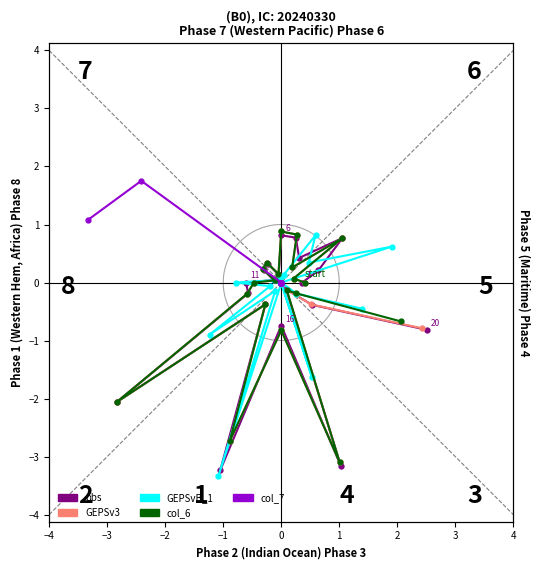

After their last crossing, which series has the higher values: col_6 or col_4 (GEPSvB_1)?

col_4 (GEPSvB_1)